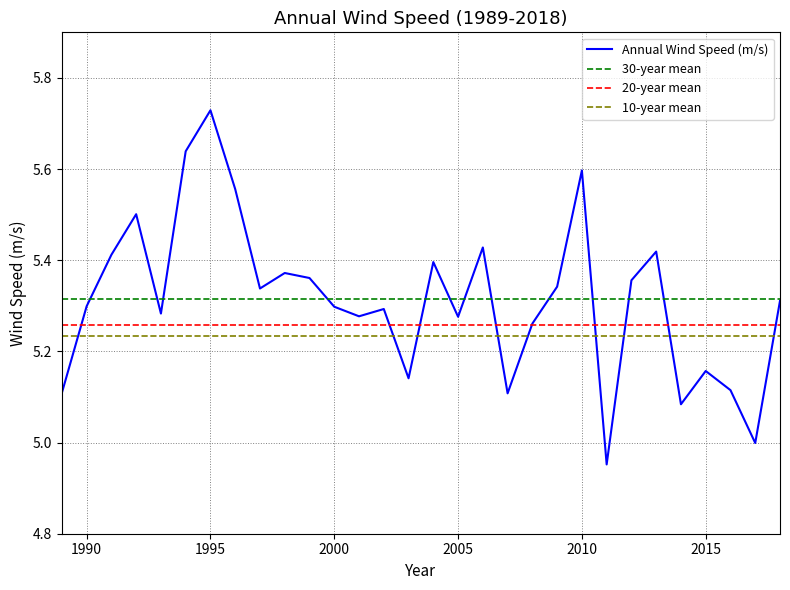

Which series has the largest range (max minus min)?

Annual Wind Speed (m/s)